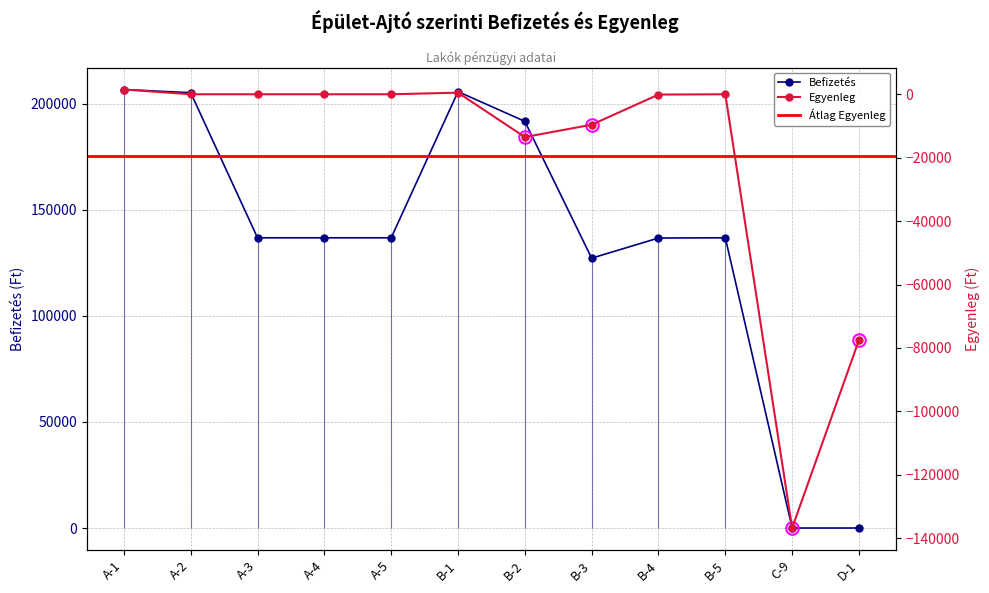

Which series changed the most between A-2 and A-4?

Befizetés